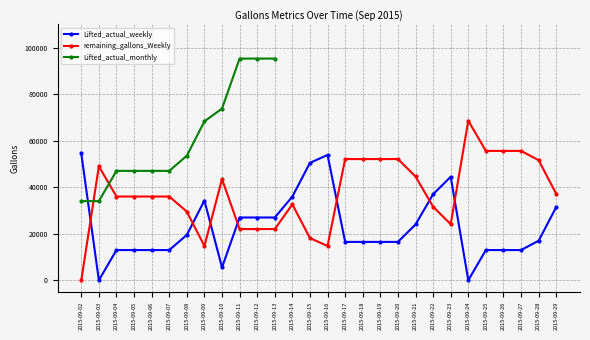

How many interior local peaks does the Lifted_actual_weekly series have?

3